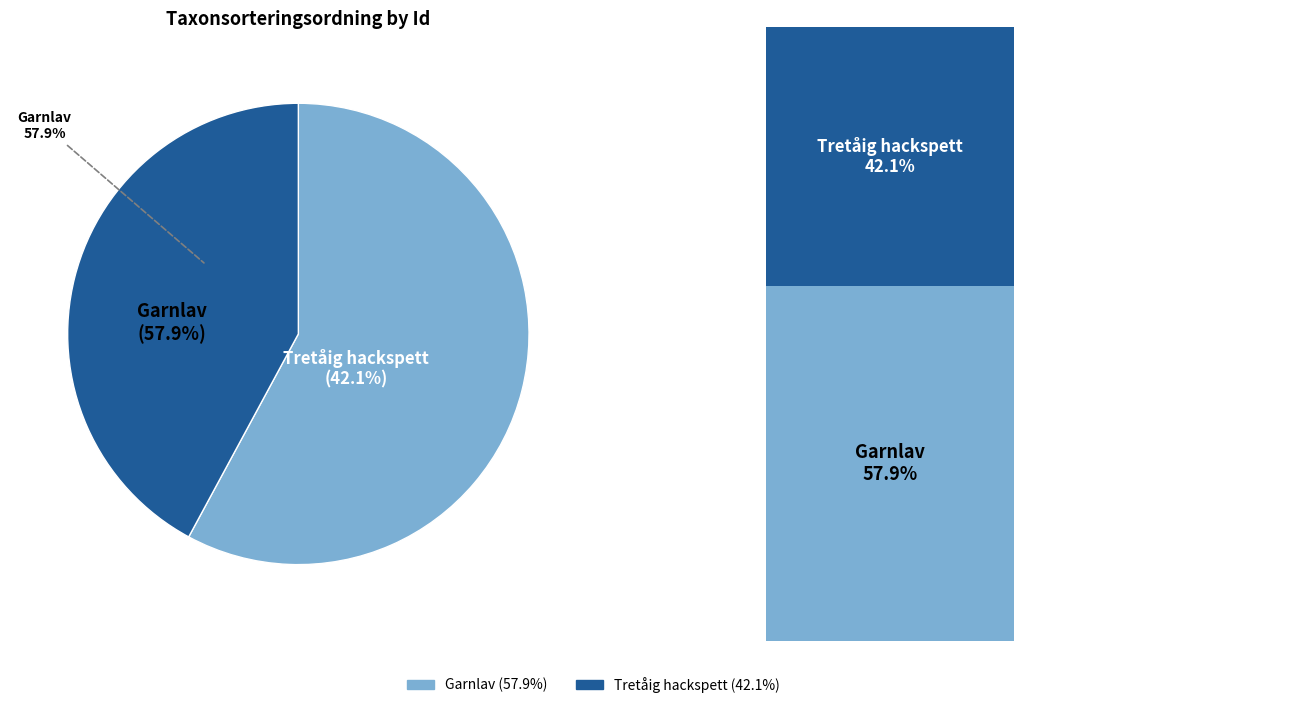

To the nearest percent, what is the combined percentage of 106029919 and 91847248?

100%